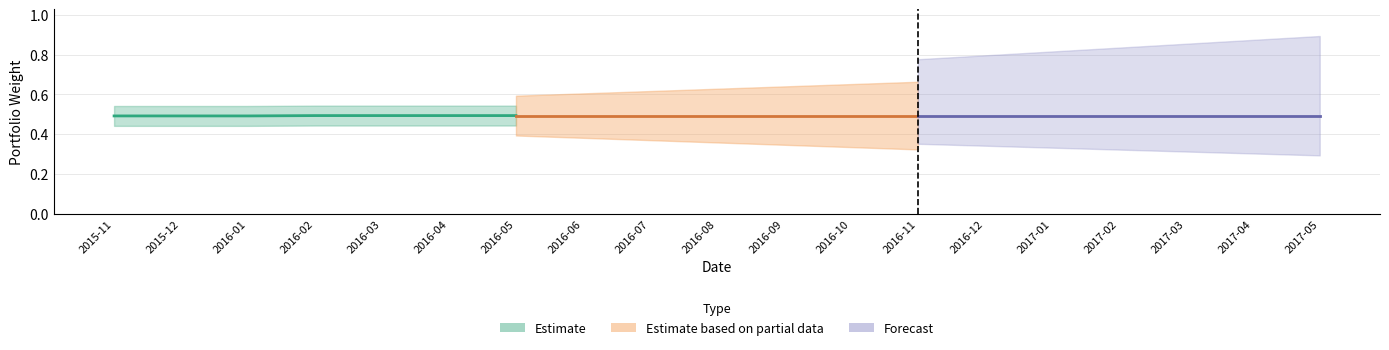

Which series changed the most between 2015-11 and 2016-01?

Estimate